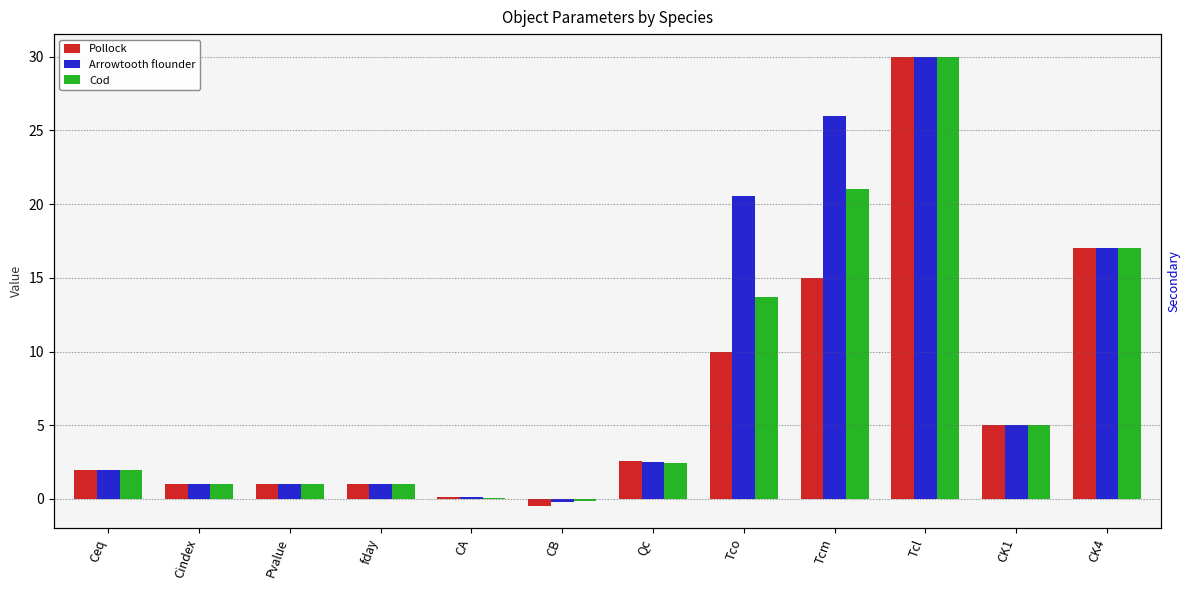

Does the chart contain stacked bars?

No